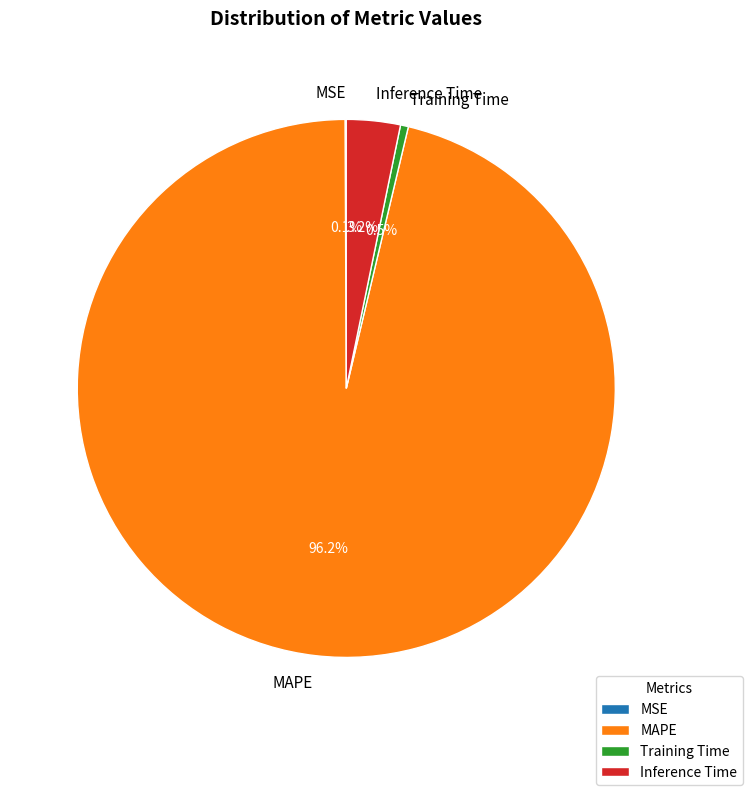

Do Training Time and MAPE together represent more than half of the pie?

Yes